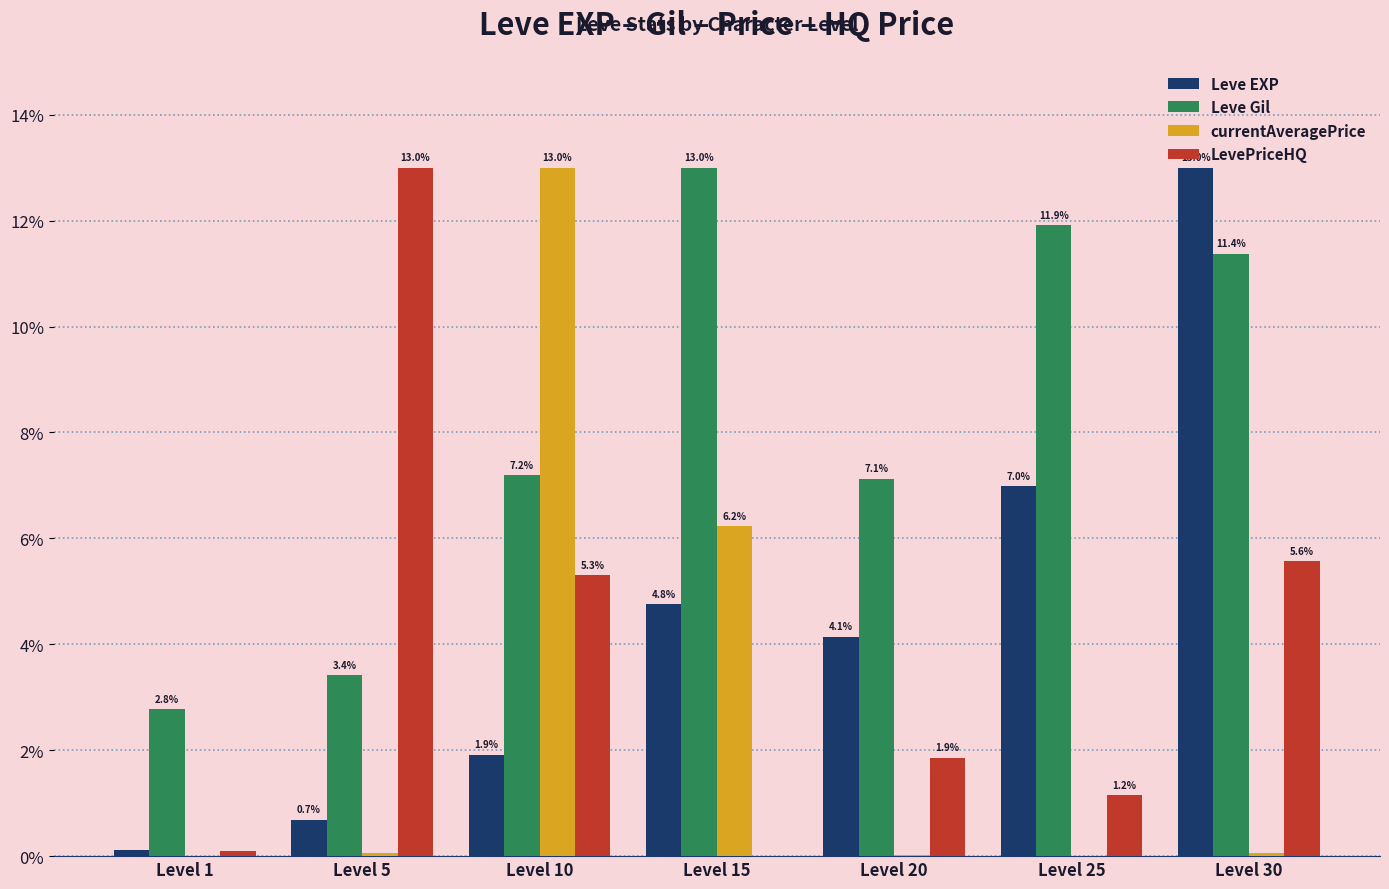

What are all the series names shown in the legend?

Leve EXP, Leve Gil, currentAveragePrice, LevePriceHQ